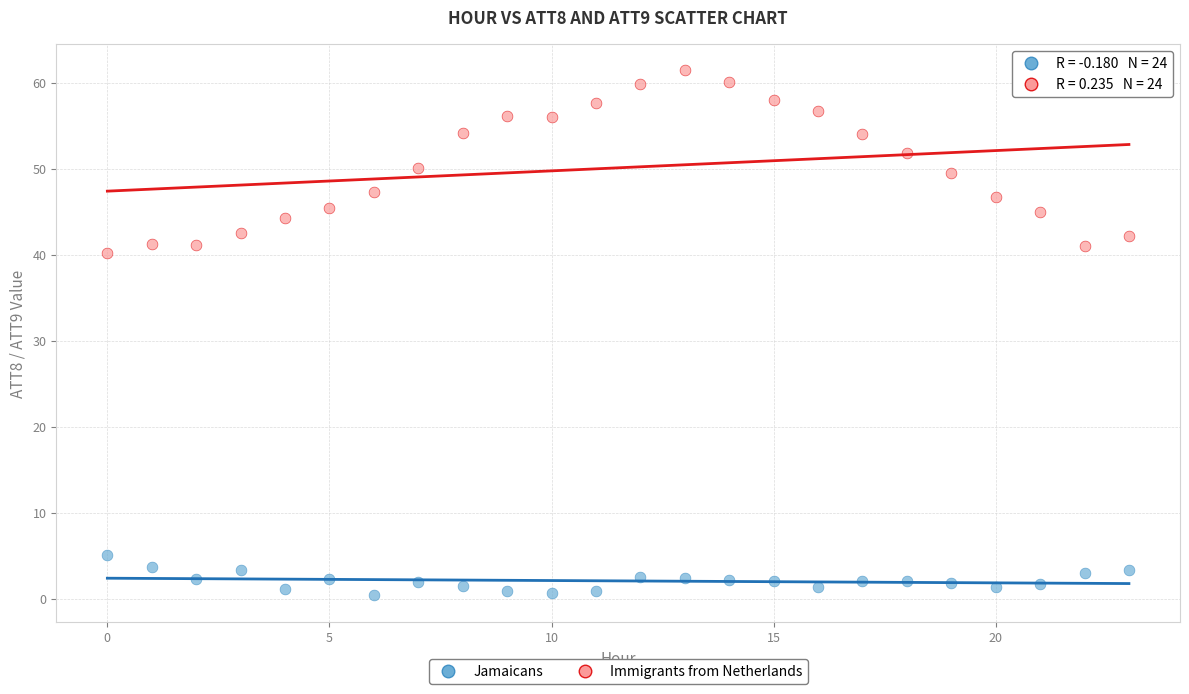

Which series has the widest spread of Y values?

Immigrants from Netherlands